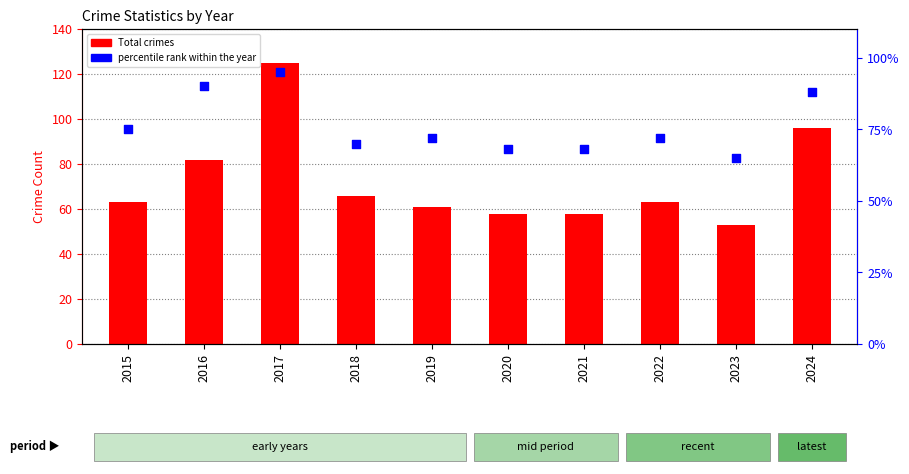

Is the value of percentile rank within the year at 2019 greater than the value of Total crimes at 2021?

Yes